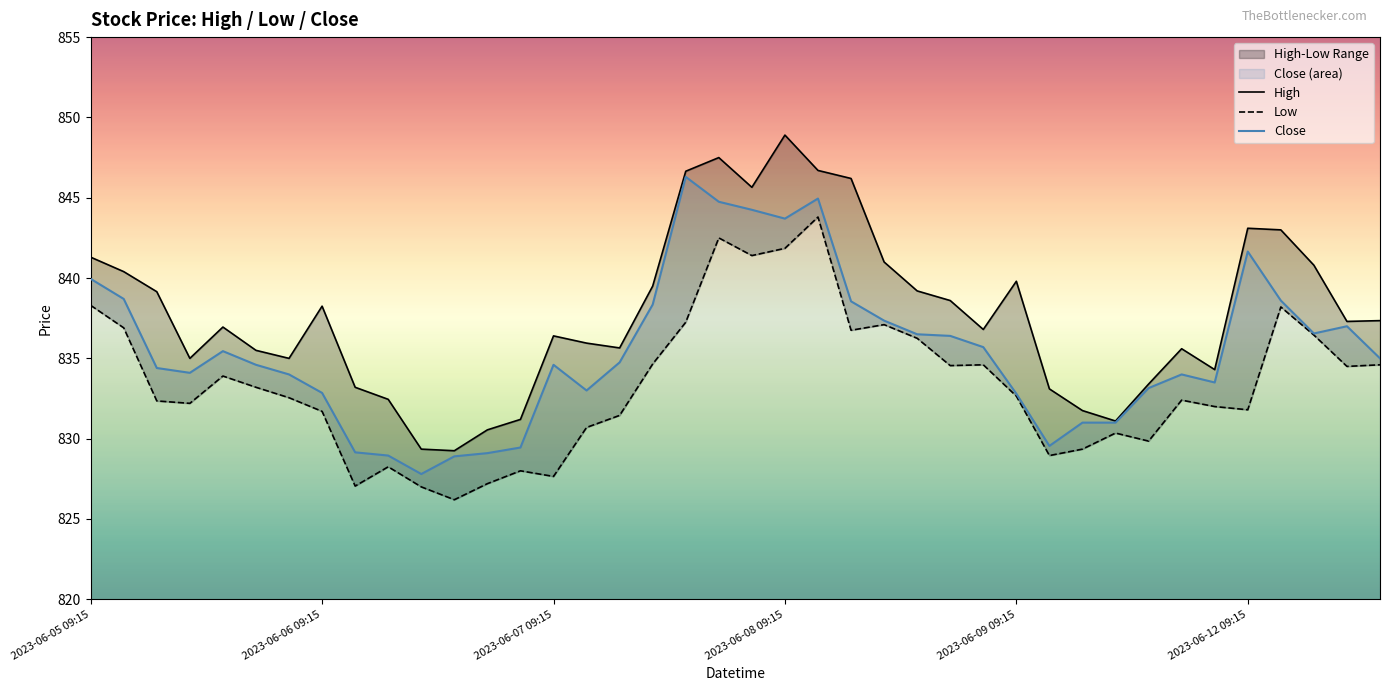

What is the difference between the second highest and minimum values in the High series?

18.2